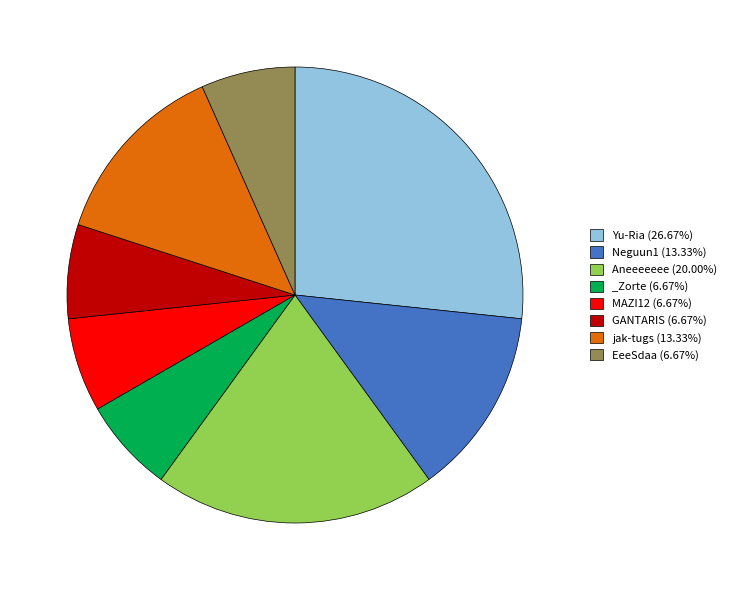

Is there any slice that represents more than half of the pie?

No